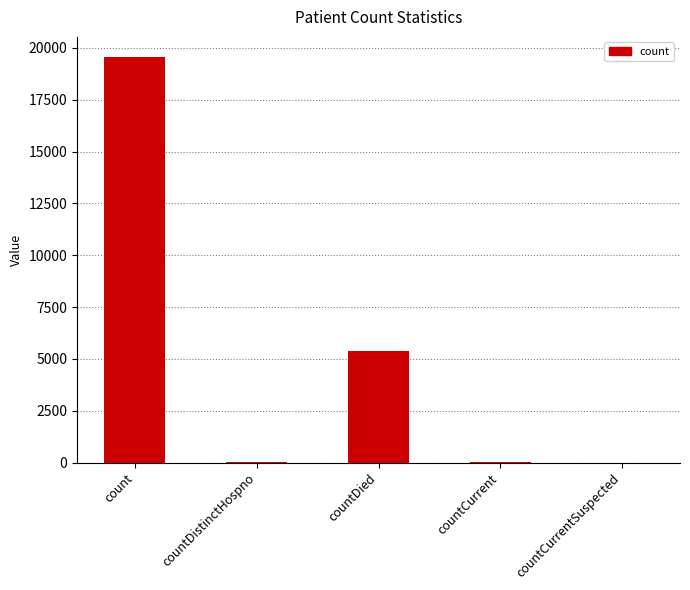

What is the change in value from count to countDistinctHospno?

-19532